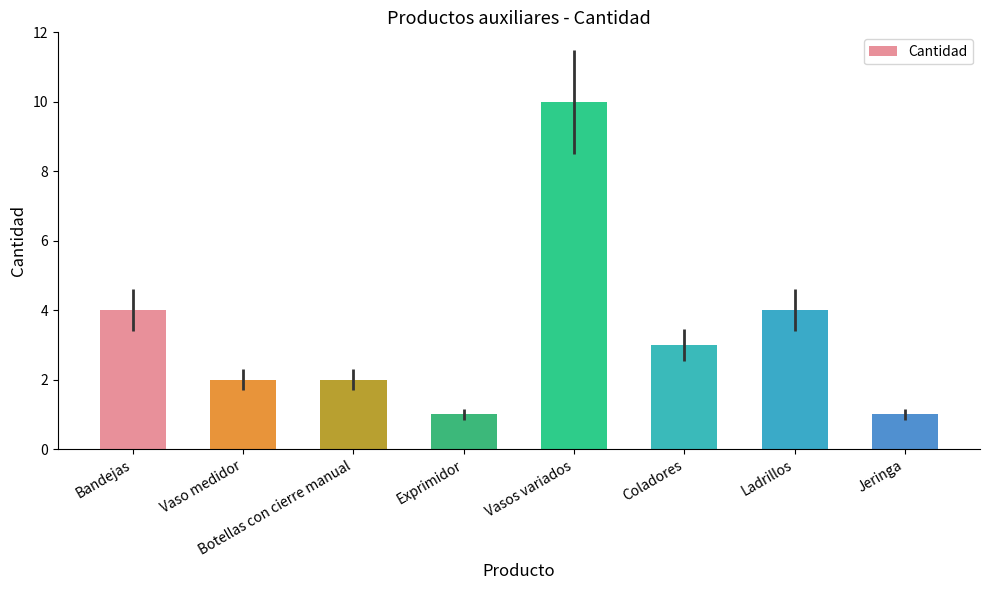

What is the sum of all values?

27